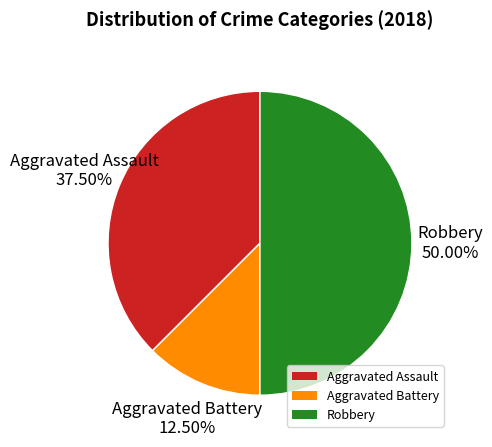

Which slice is the largest?

Robbery